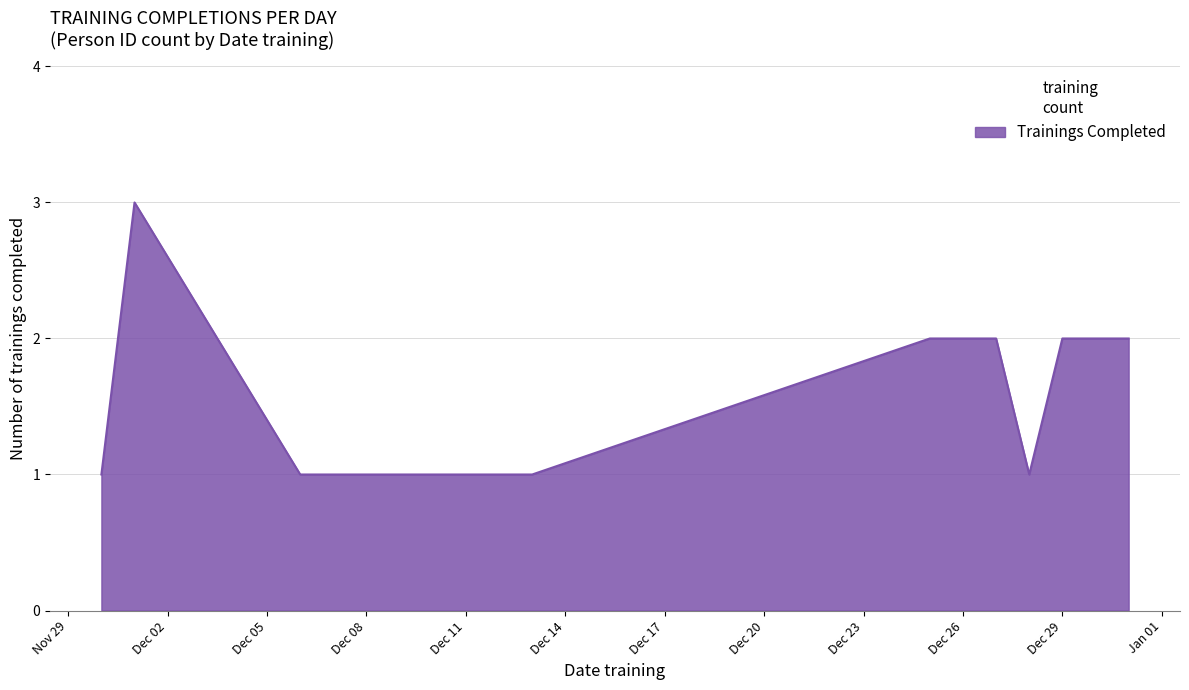

What is the maximum value shown in the chart?

3